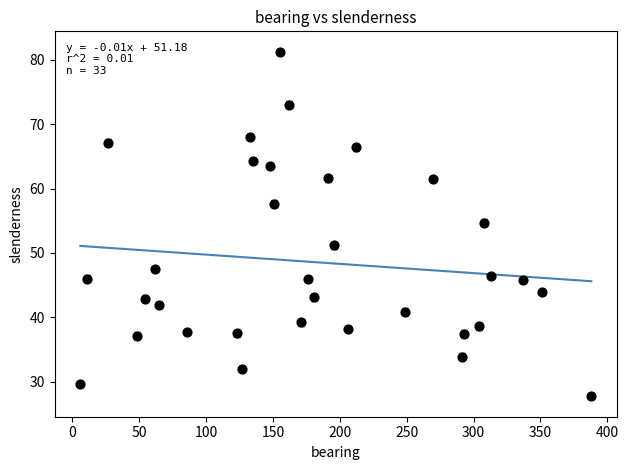

What Y value in the scatter plot is closest to 54?

54.7